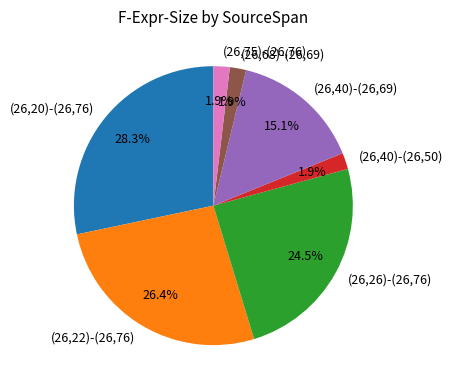

What is the total percentage of (26,26)-(26,76) and (26,68)-(26,69)?

26.4%